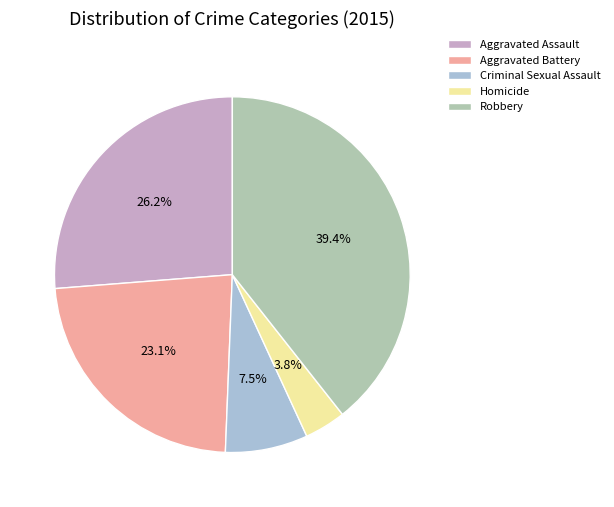

Is there any slice that represents more than half of the pie?

No